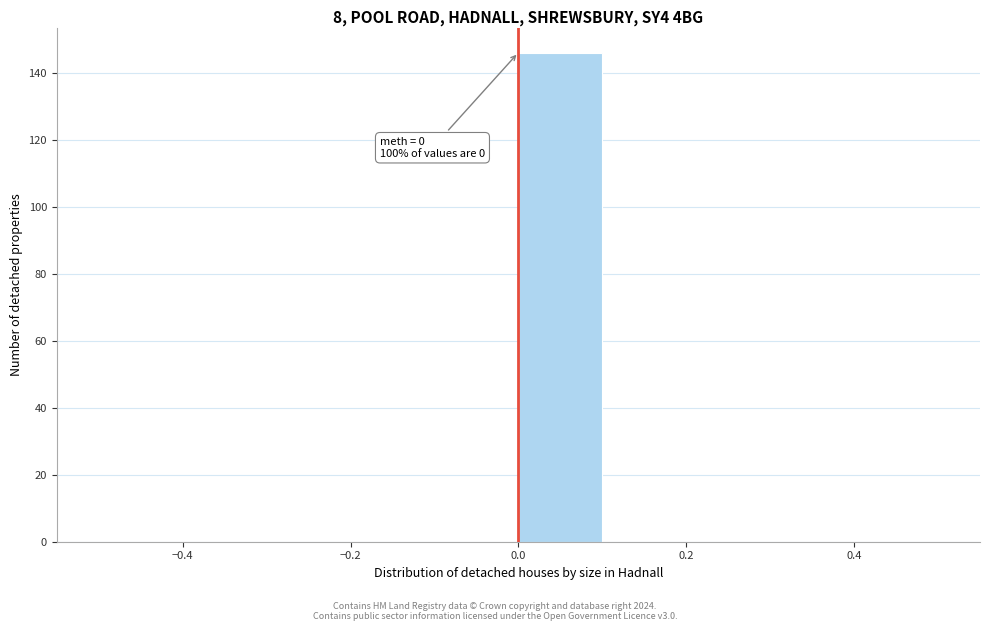

Over which range of the x-axis is the bar tallest?

0.0 to 0.1